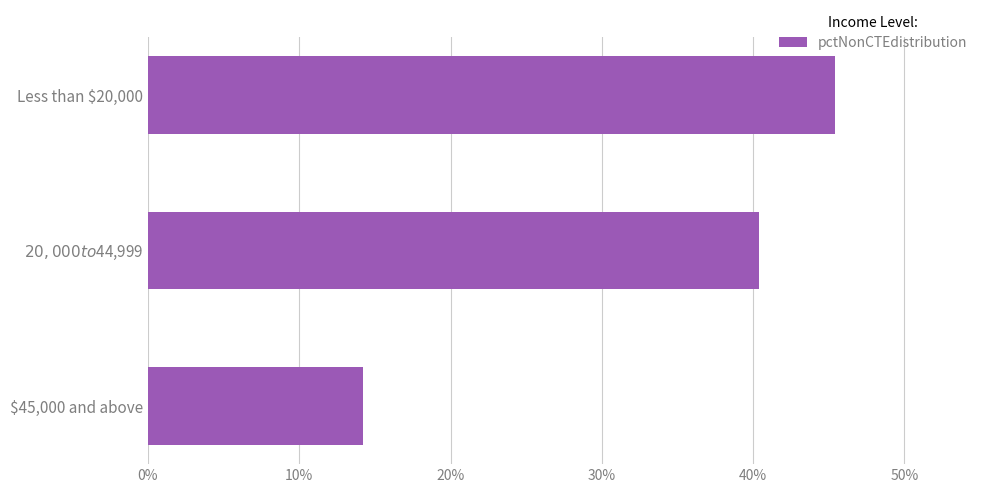

What is the value of the 1st bar from the top?

45.4